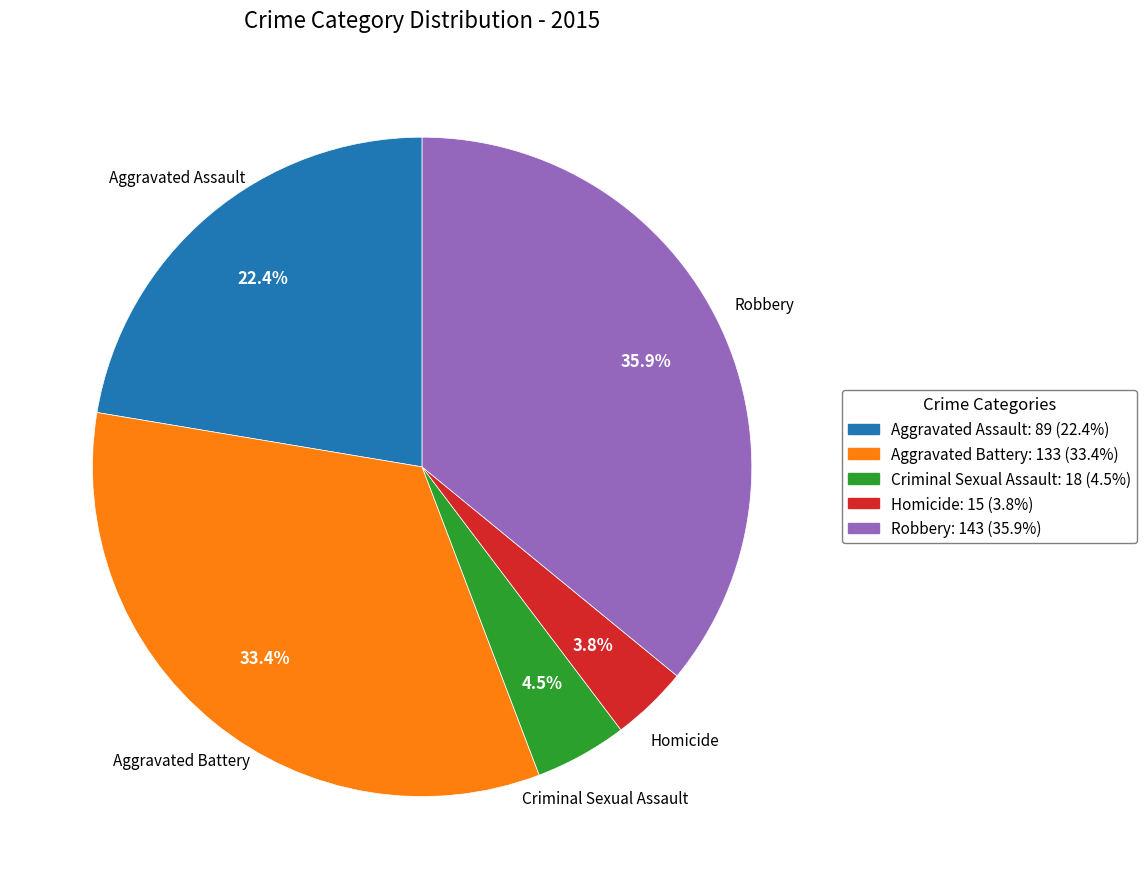

Rank the categories by value from lowest to highest.

Homicide, Criminal Sexual Assault, Aggravated Assault, Aggravated Battery, Robbery